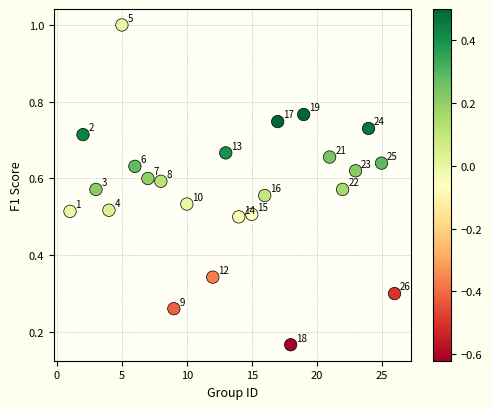

What is the range of X values (max minus min)?

25.0